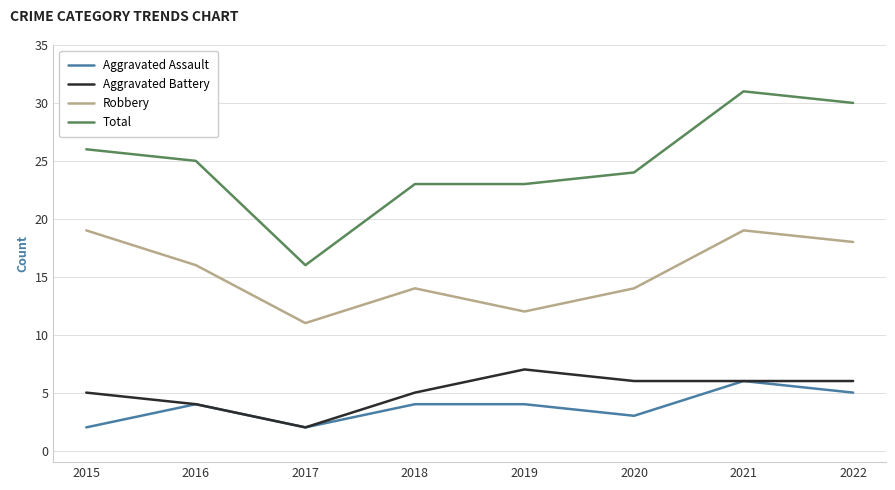

What is the difference between the maximum and minimum values in the Total series?

15